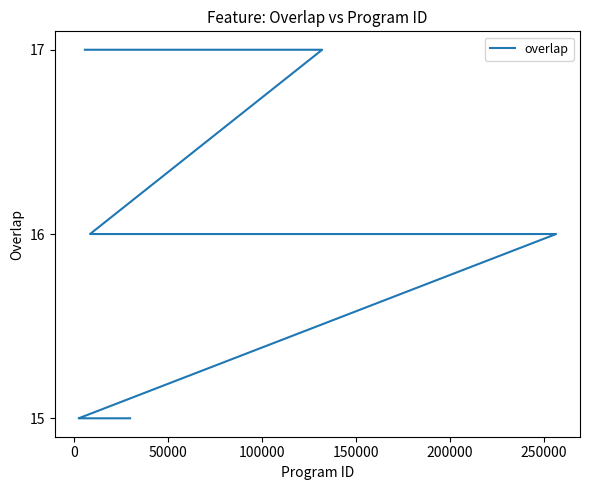

What is the minimum value shown in the chart?

15